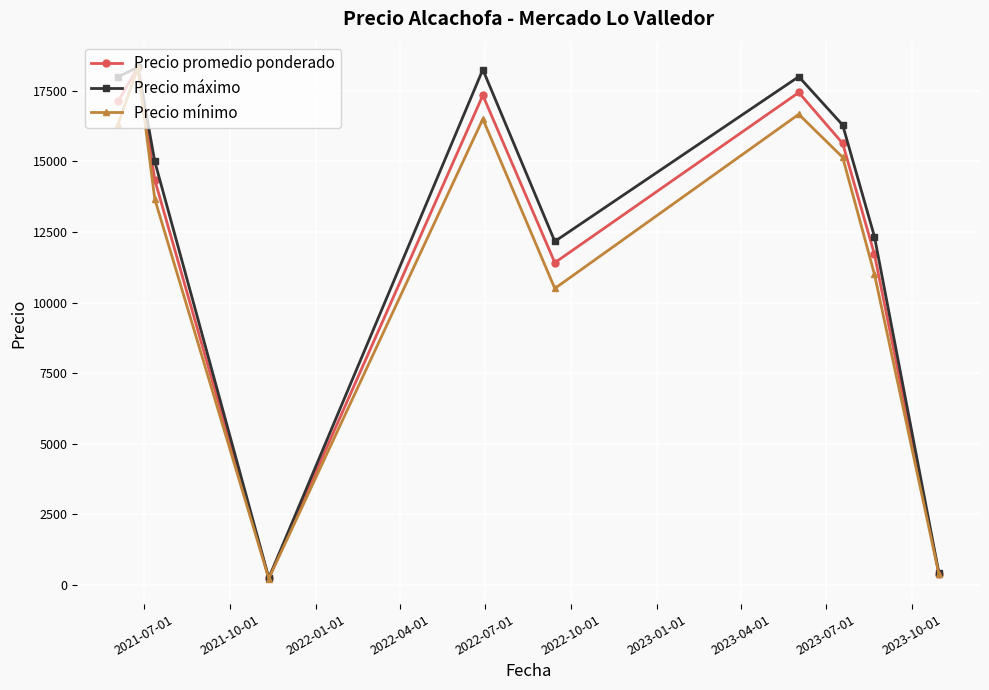

True or false: Precio mínimo has more than 2 points higher than both neighbors.

True